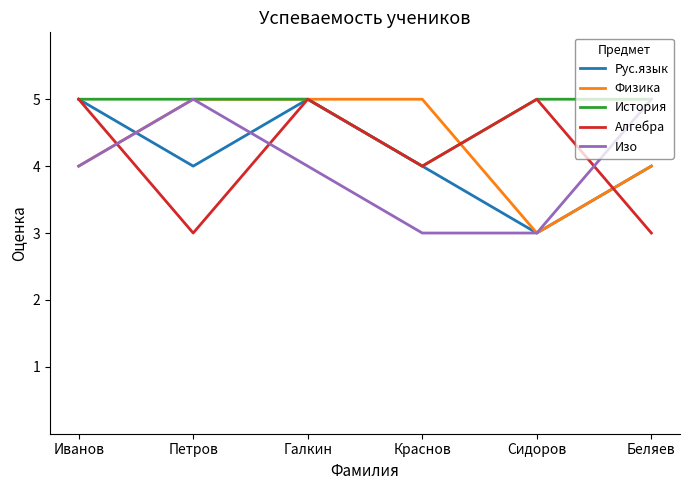

What is the difference between the highest and lowest values at Галкин?

1